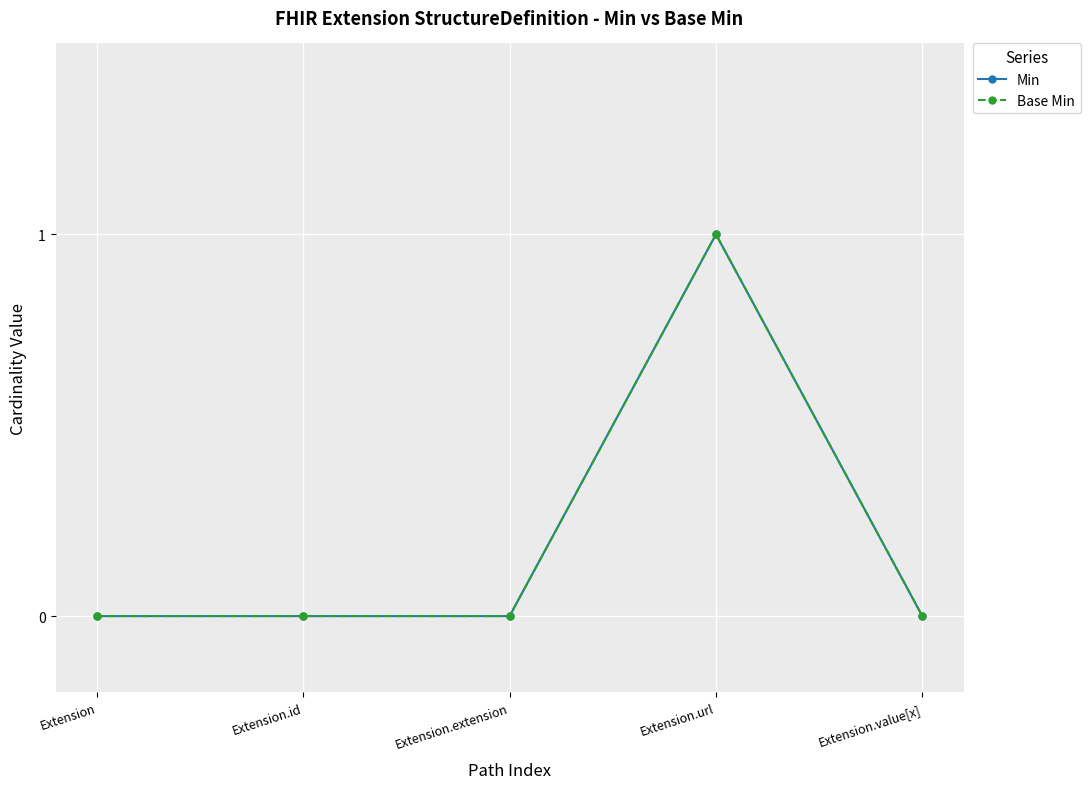

Is this an area chart (filled region under the line)?

No